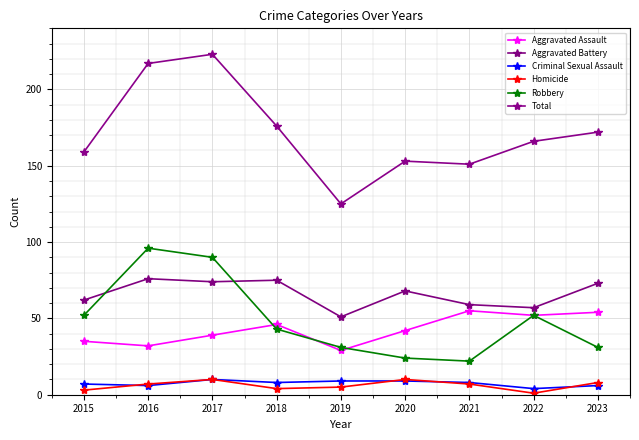

True or false: Criminal Sexual Assault and Aggravated Battery cross at least once.

False